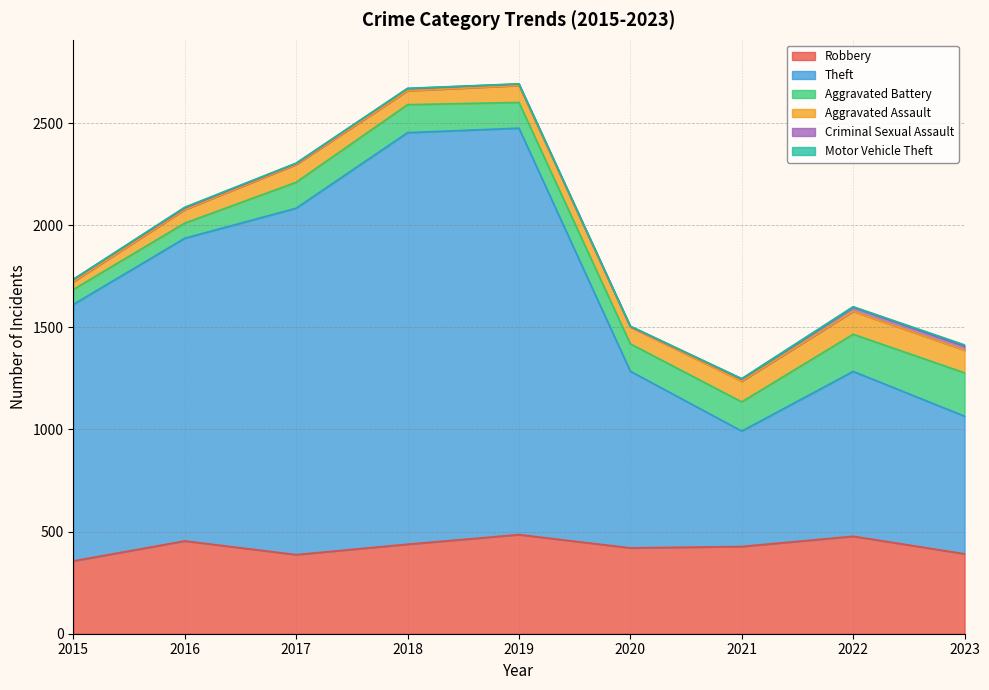

True or false: Aggravated Battery has a value of 137 at 2018.

True